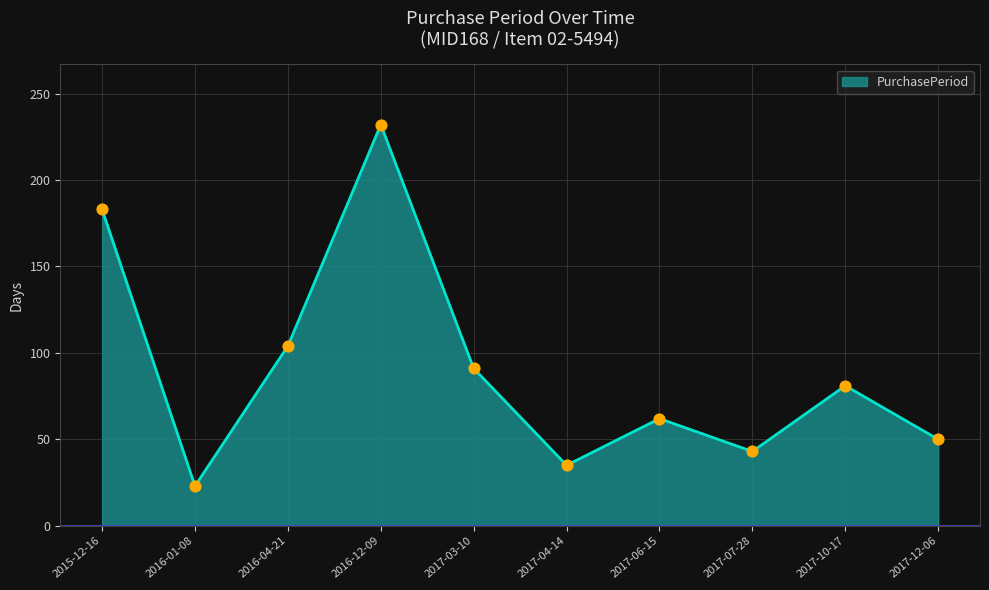

What is the change in value from 2015-12-16 to 2017-10-17?

-102